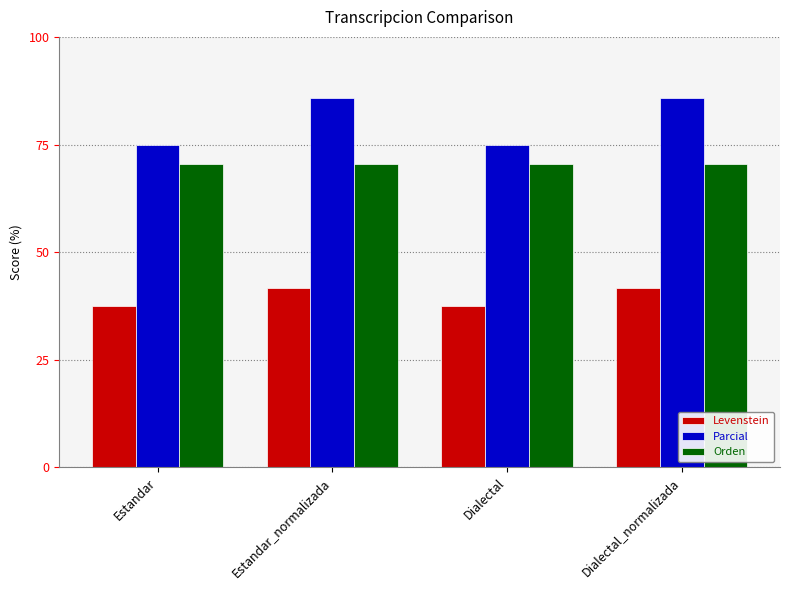

What is the value of the Levenstein bar at the 3rd from the left?

37.5